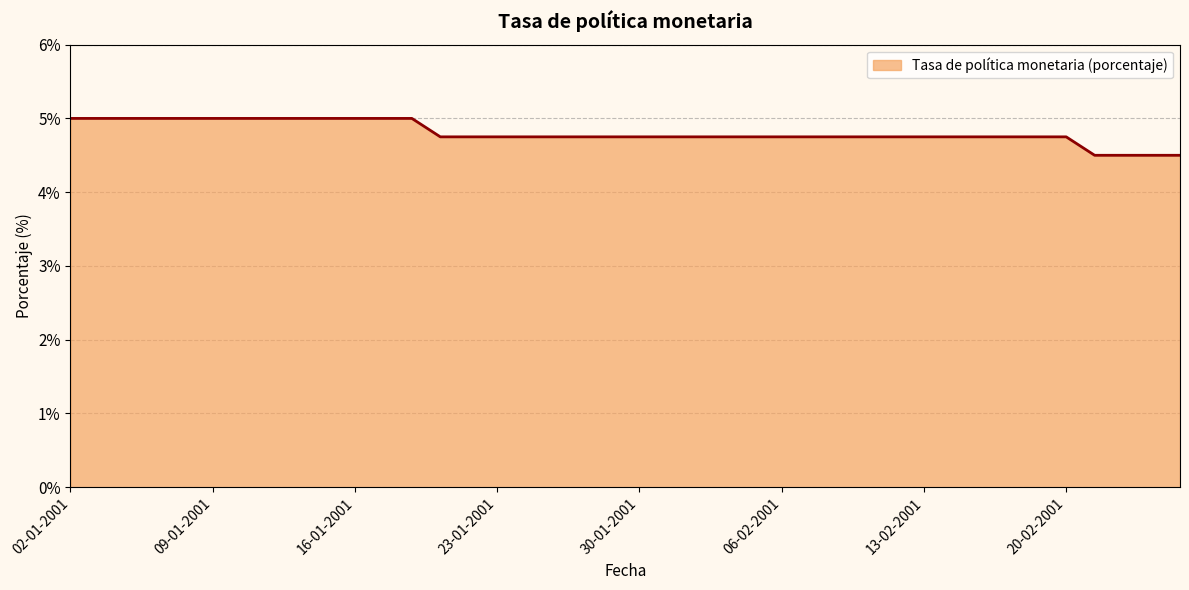

Does the chart have visible grid lines?

Yes